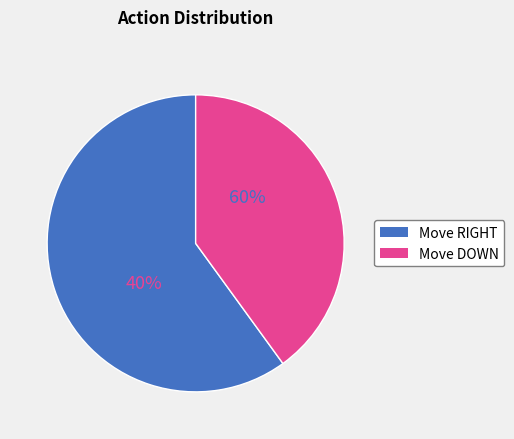

True or false: Move UP accounts for 0% of the total.

True